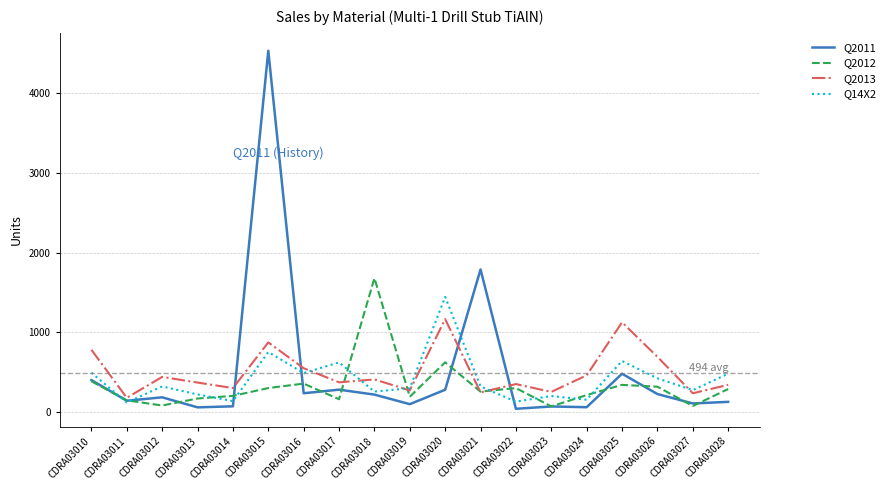

What is the total value across all series at CDRA03017?

1434